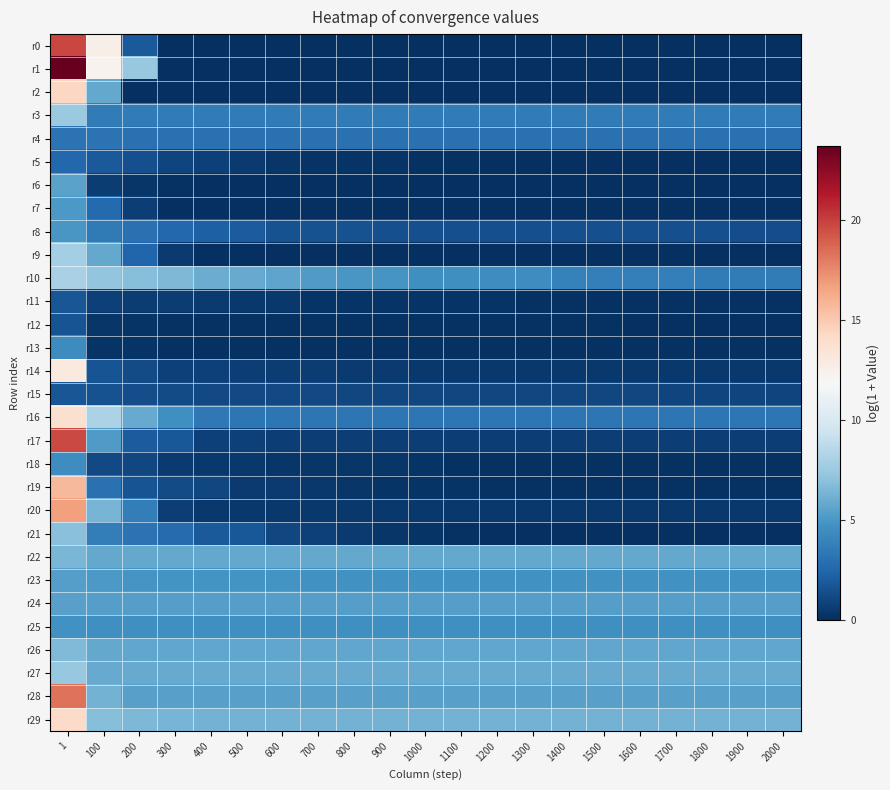

Which series changed the most between 200 and 1200?

r1